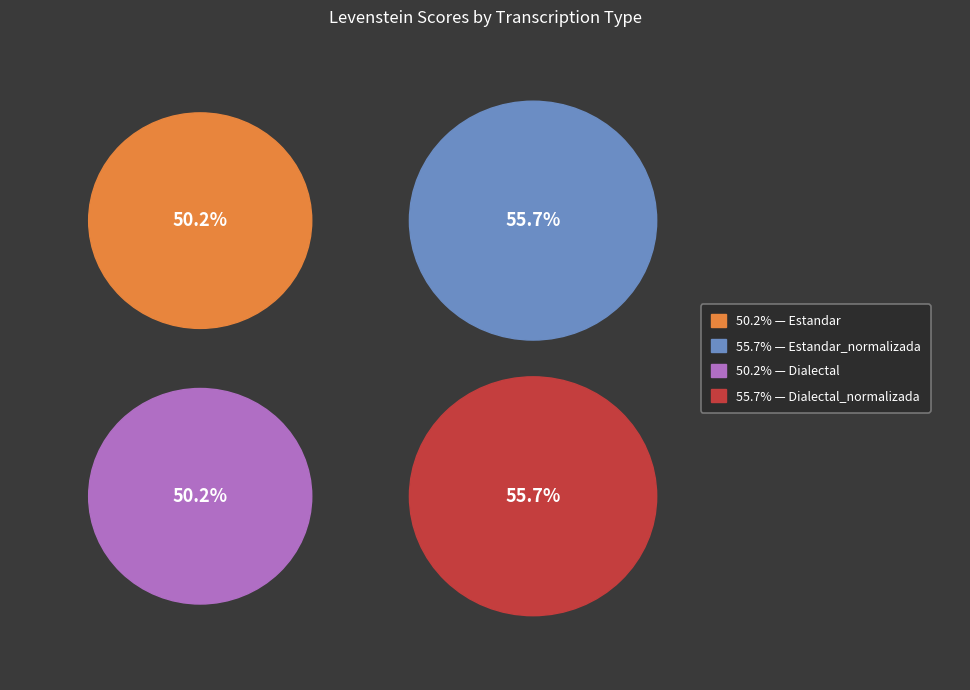

Which slice is the largest?

Estandar_normalizada